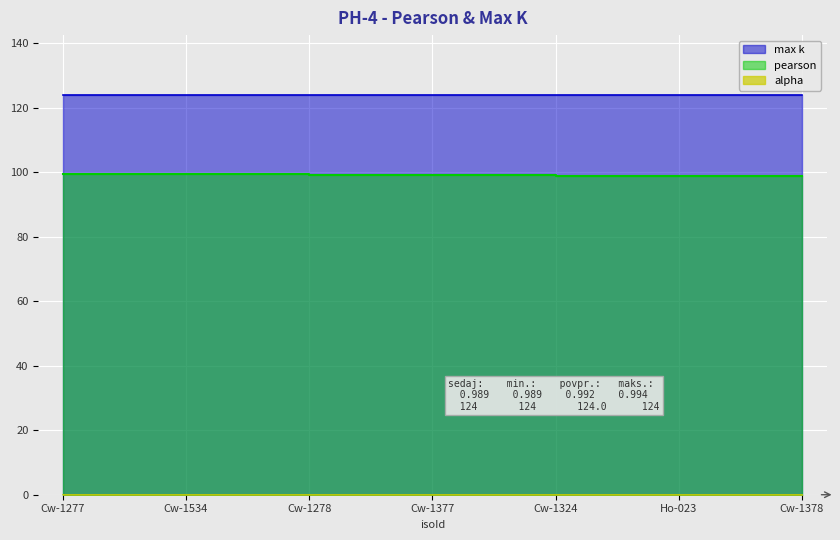

Is it true that pearson equals 1.0 at Cw-1534?

True